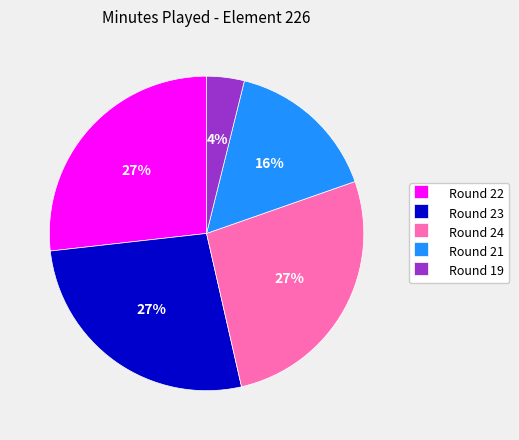

Do Round 22 and Round 24 together represent more than half of the pie?

Yes